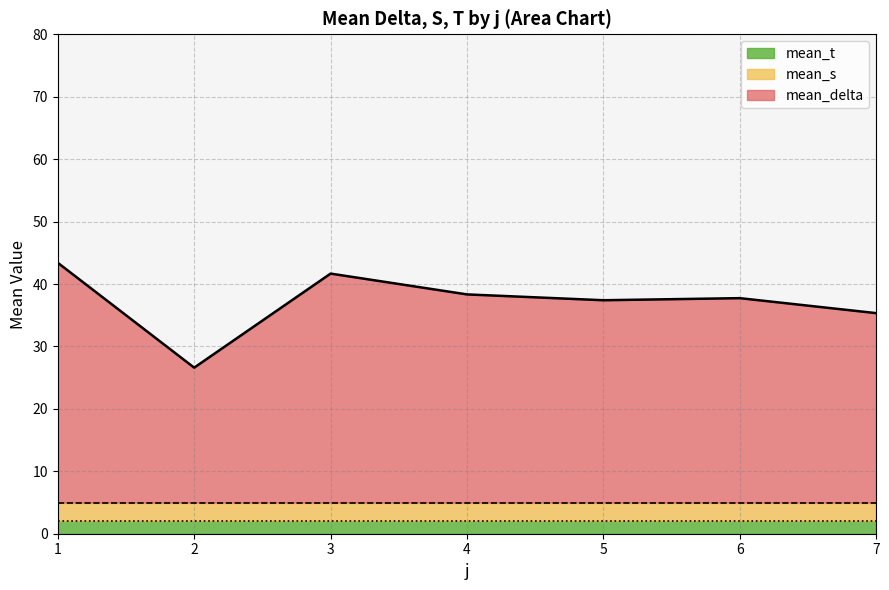

The value of mean_t at 7 is 2.0. True or false?

True